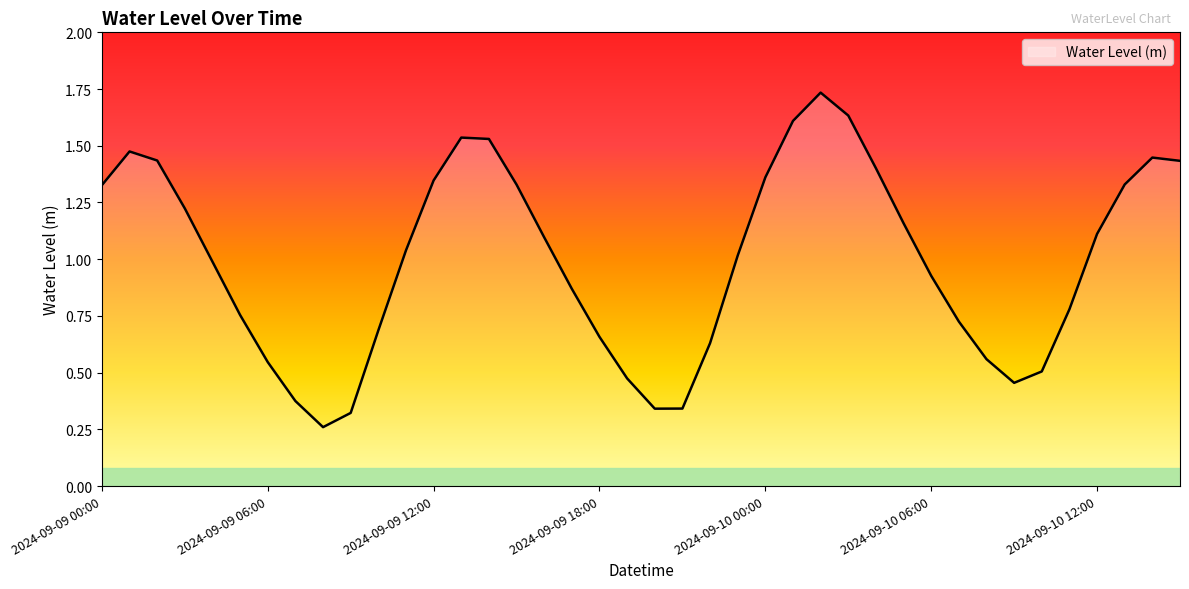

How many lines are shown in the chart?

1